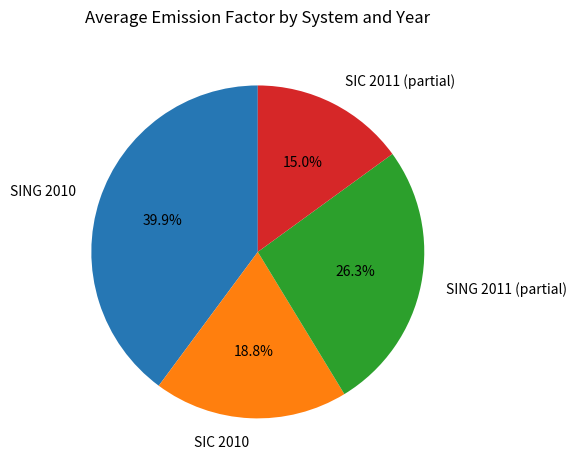

How many slices are in this pie chart?

4